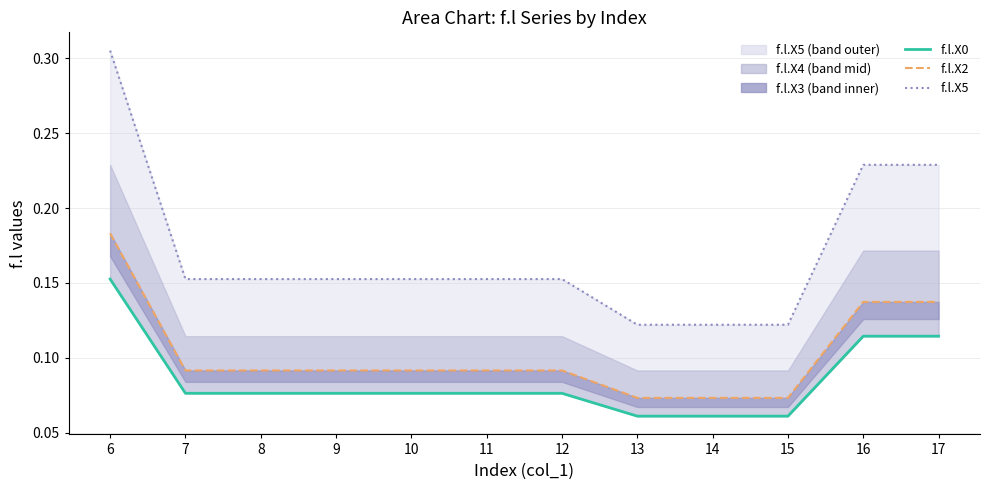

What is the difference between the maximum and minimum values in the f.l.X0 series?

0.1